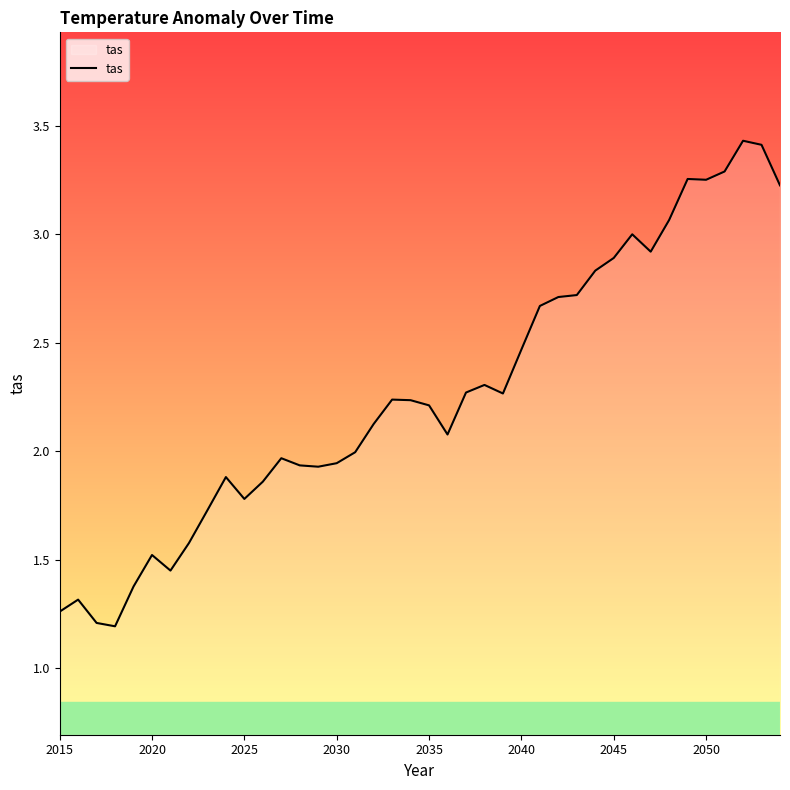

What is the maximum value shown in the chart?

3.4